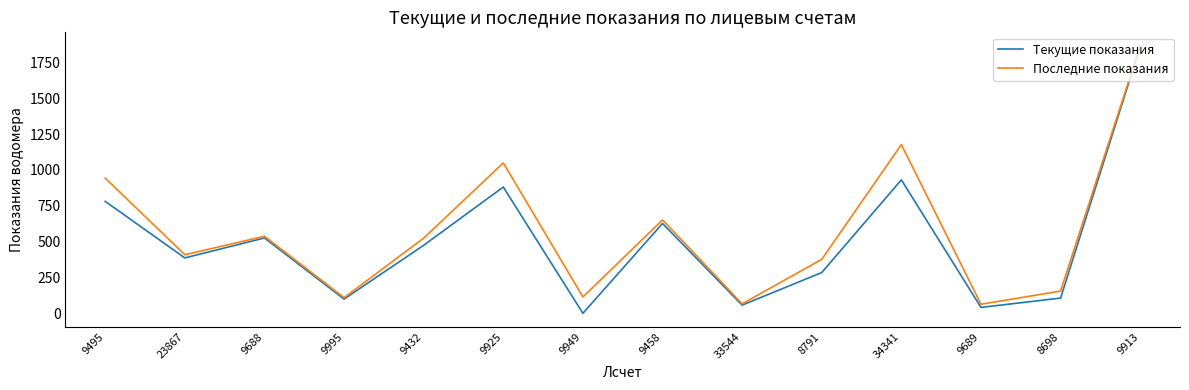

What is the spread (max minus min) of values at 9495?

162